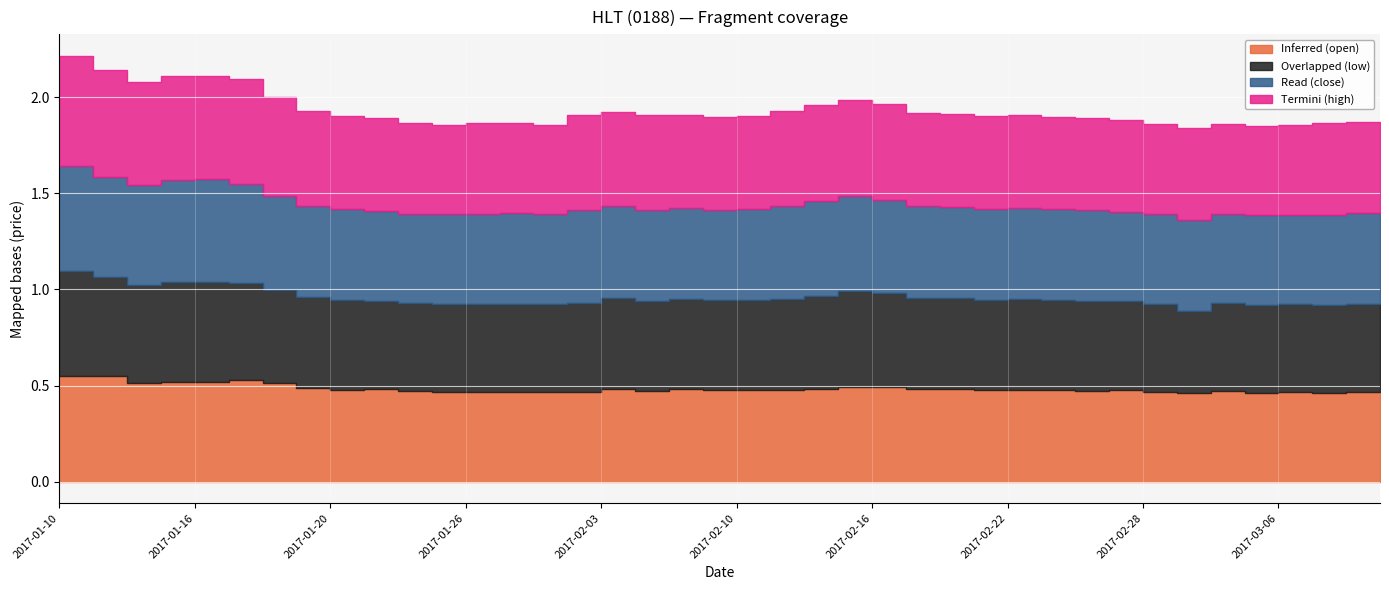

What is the label of the 15th point from the right?

2017-02-17